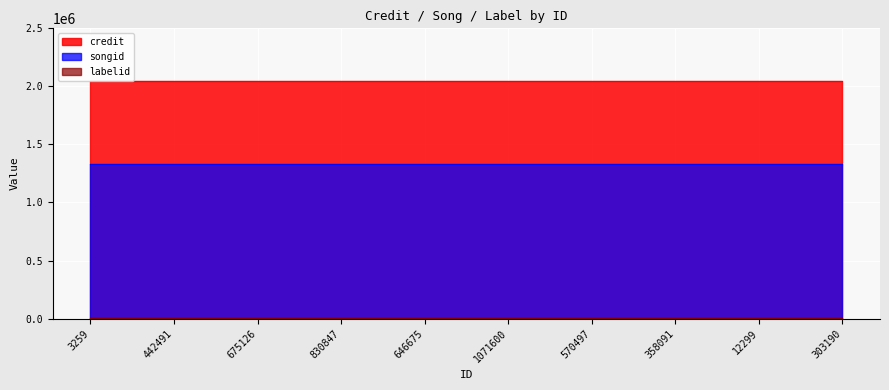

Which category has the highest value in the labelid series?

3259